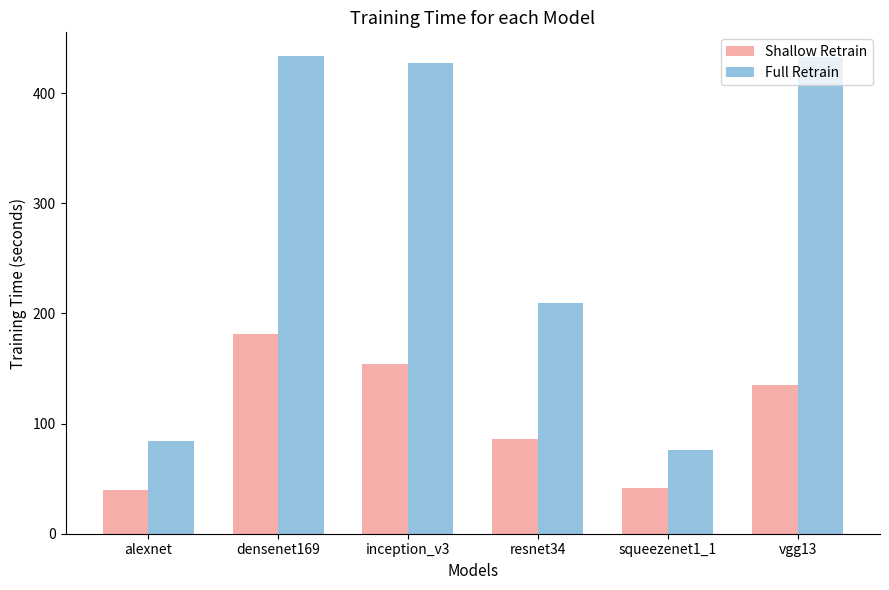

How many series are shown in this chart?

2